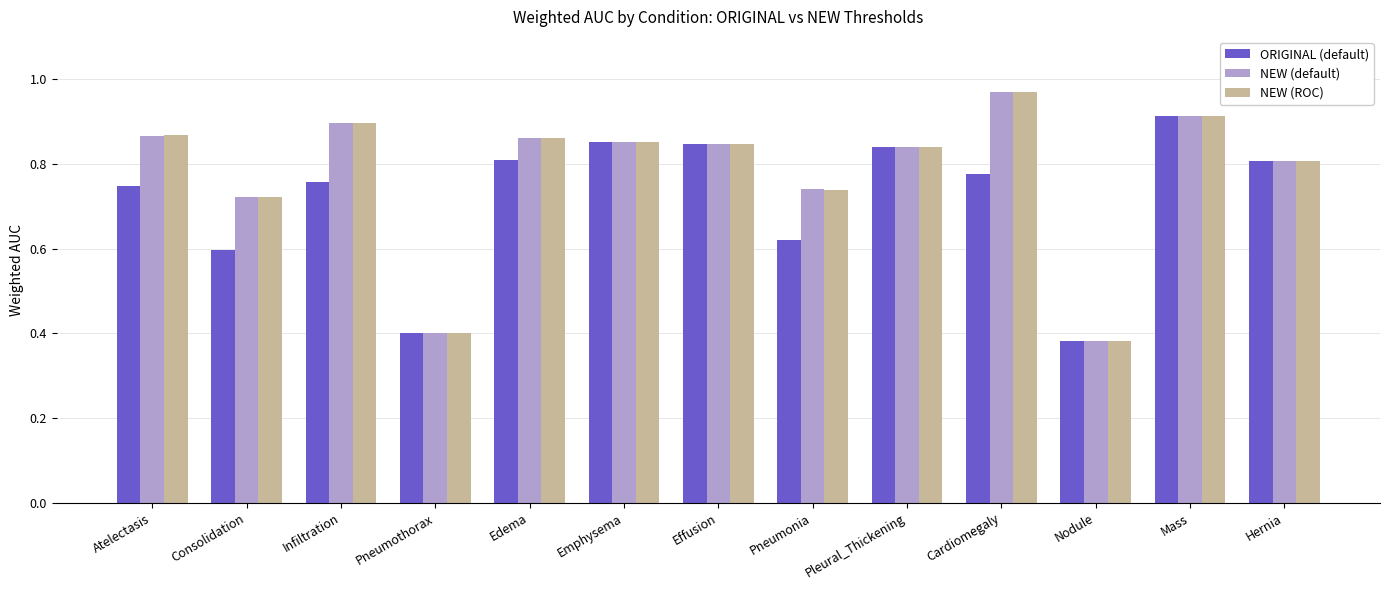

What is the total value across all series at Atelectasis?

2.5